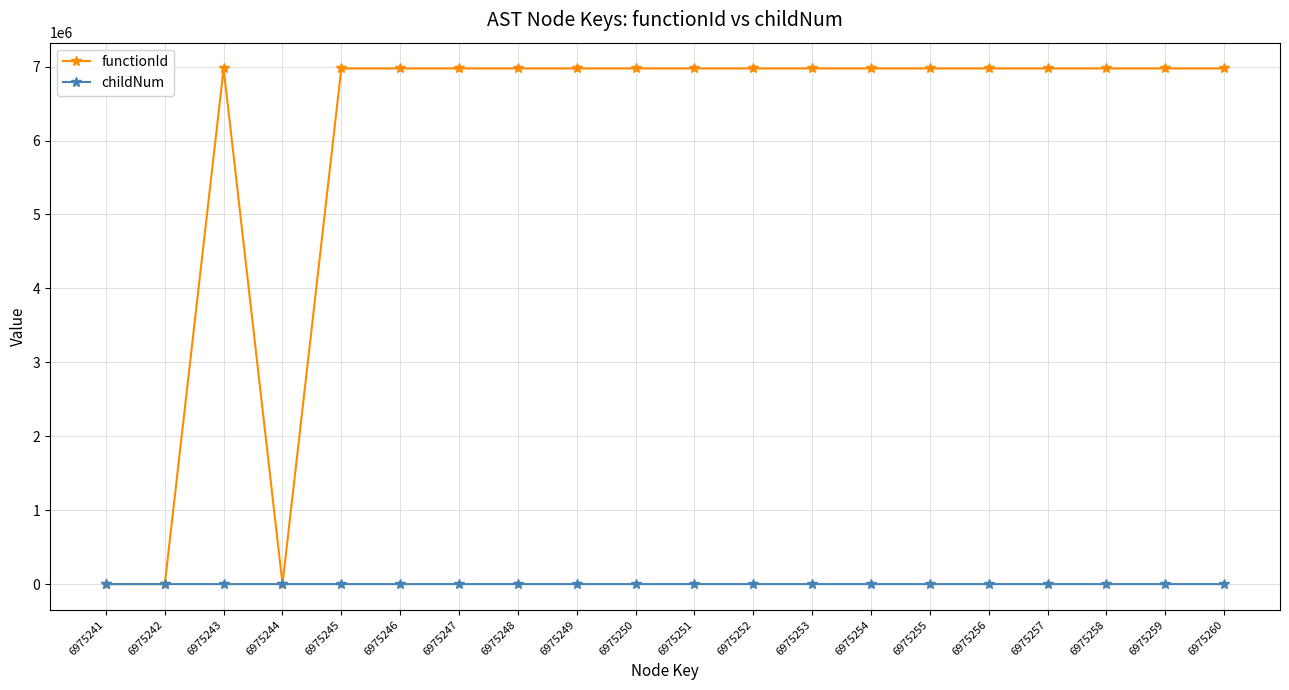

What are all the series names shown in the legend?

functionId, childNum